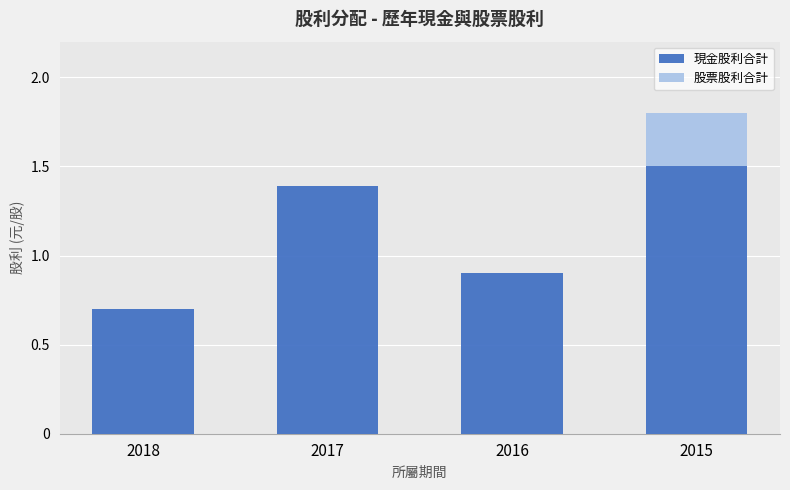

Reading left to right, list the values for the 現金股利合計 series.

2018=0.7	2017=1.4	2016=0.9	2015=1.5